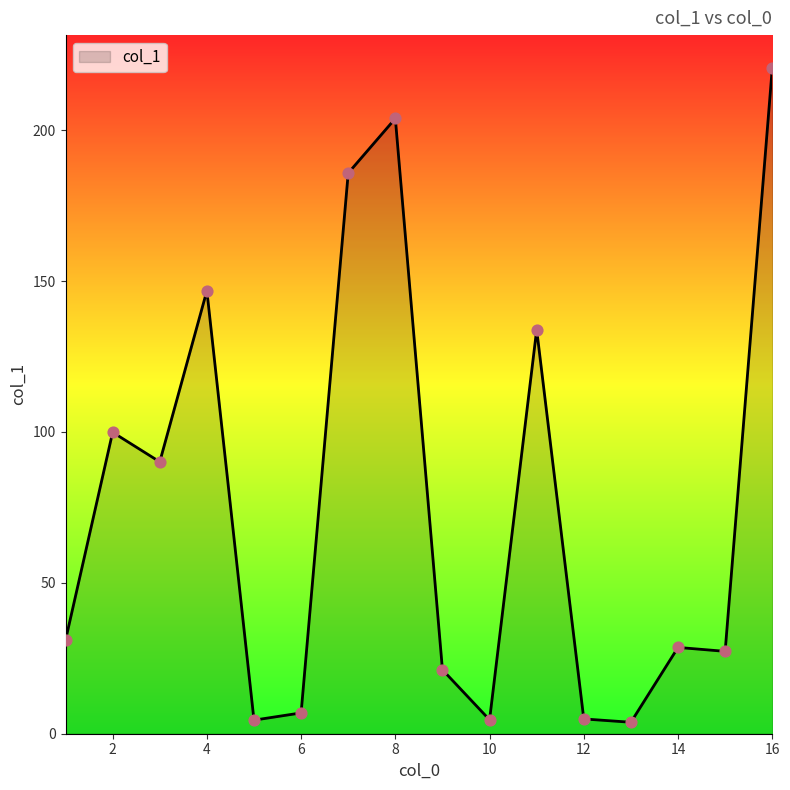

What is the difference between the maximum and minimum values?

216.7